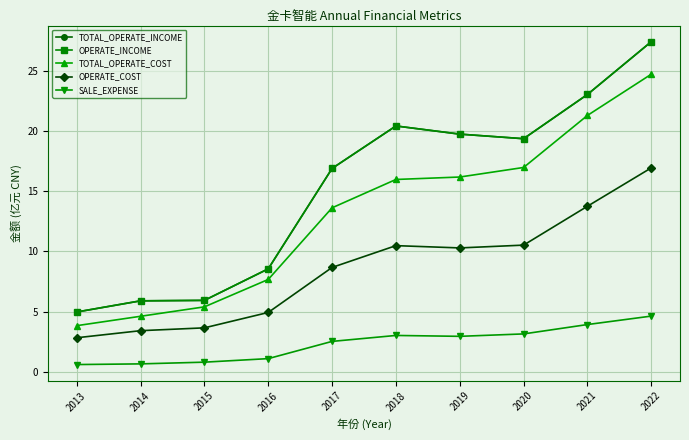

What is the difference between the highest and lowest values at 2014?

5.2